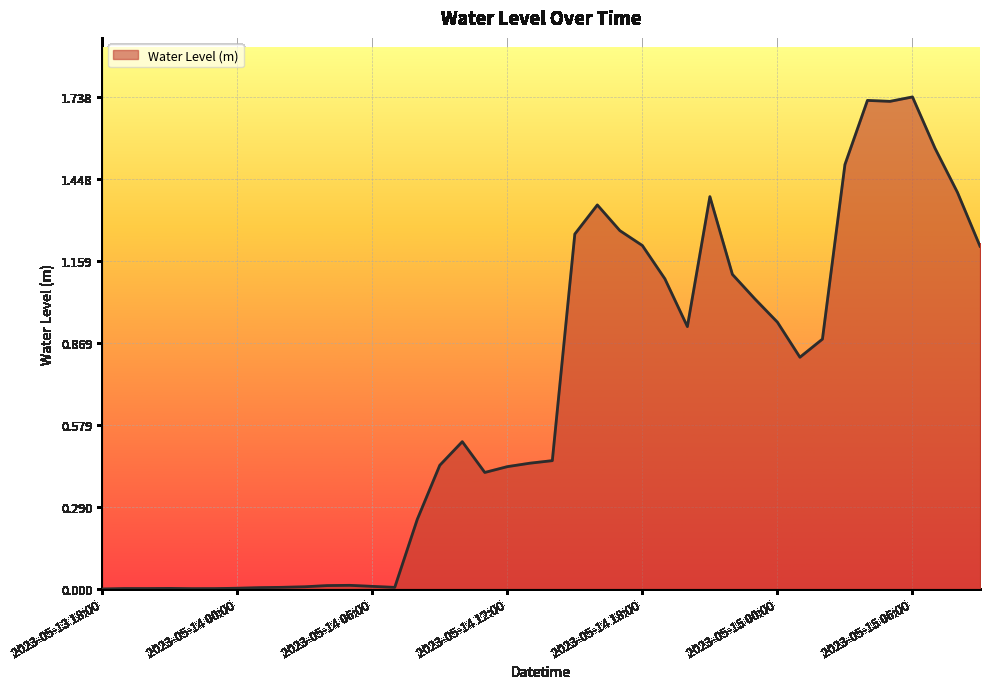

Is this an area chart (filled region under the line)?

Yes